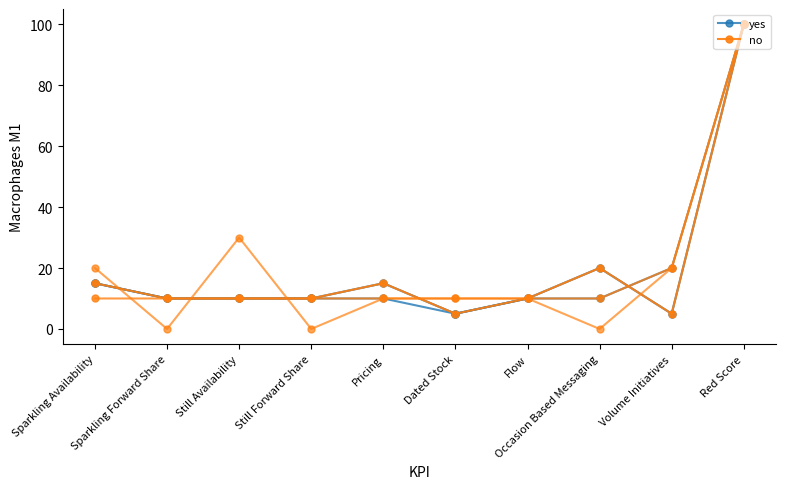

How many values in the yes series are below 10?

2